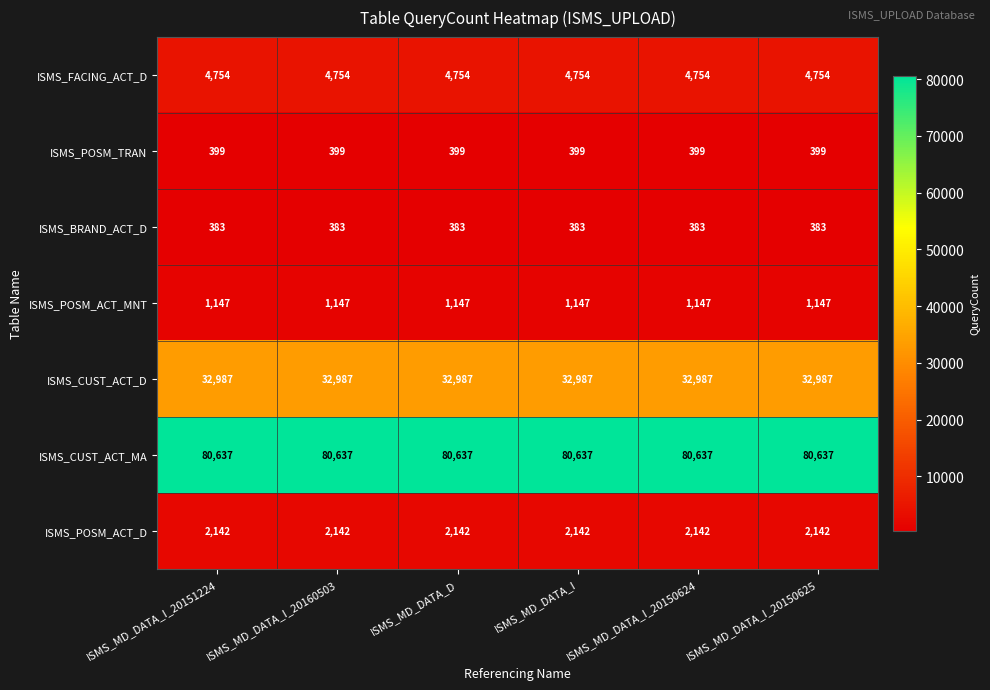

What is the minimum value shown in the chart?

383